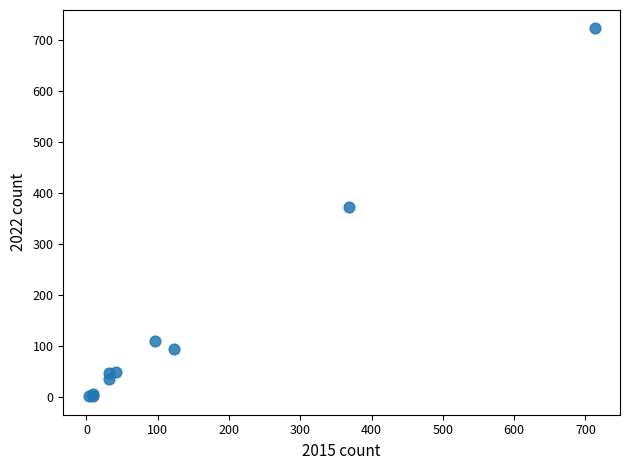

What Y value in the scatter plot is closest to 362?

372